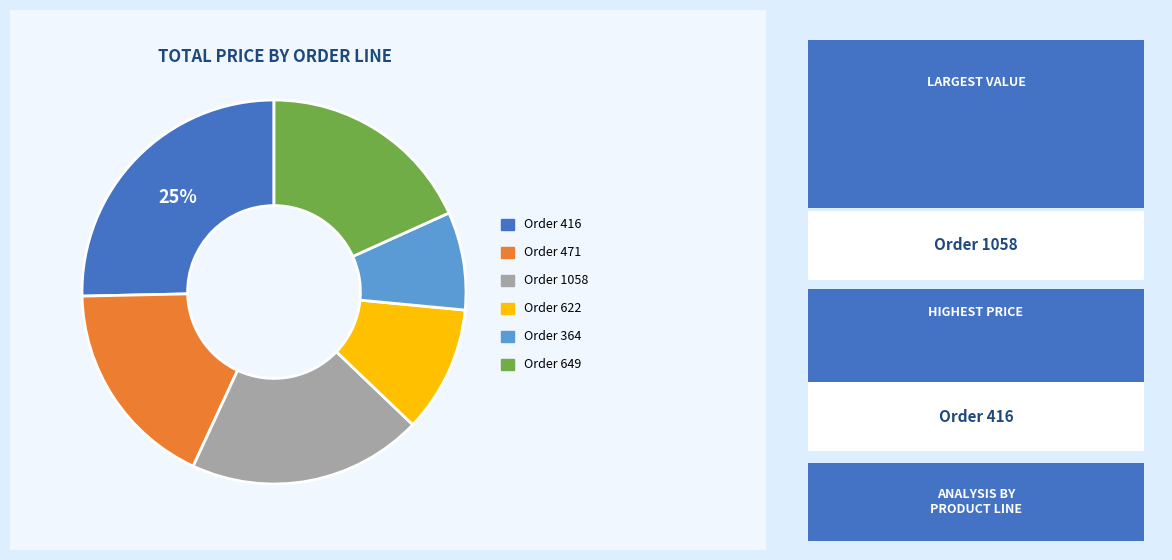

To the nearest percent, what is the average slice percentage?

17%